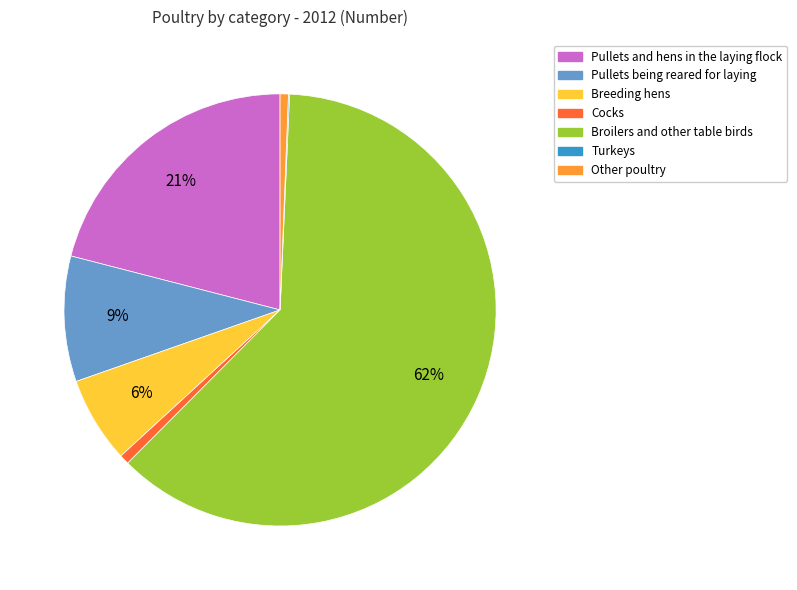

Is there a majority slice in this chart?

Yes